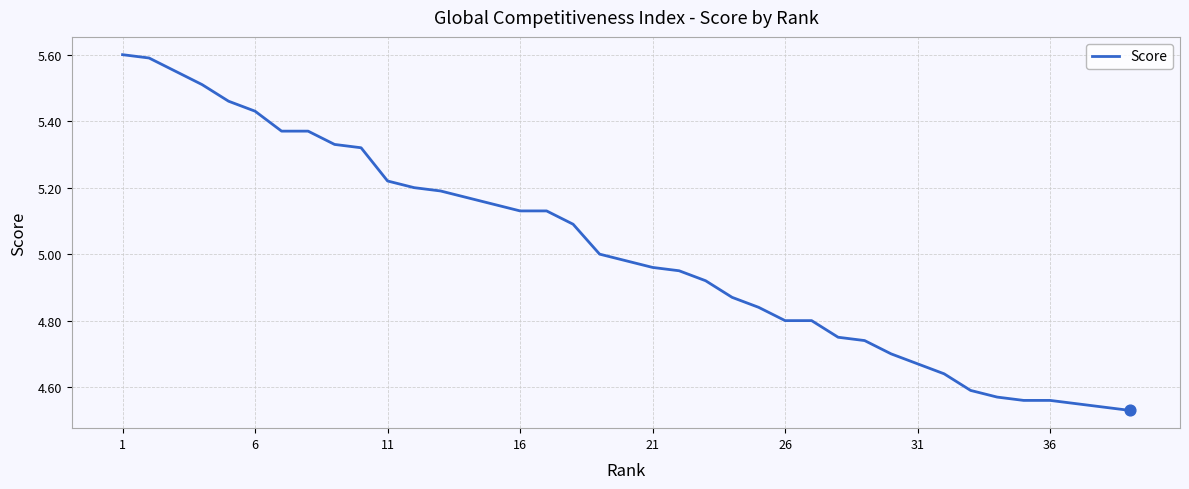

What is the greatest value displayed?

5.6